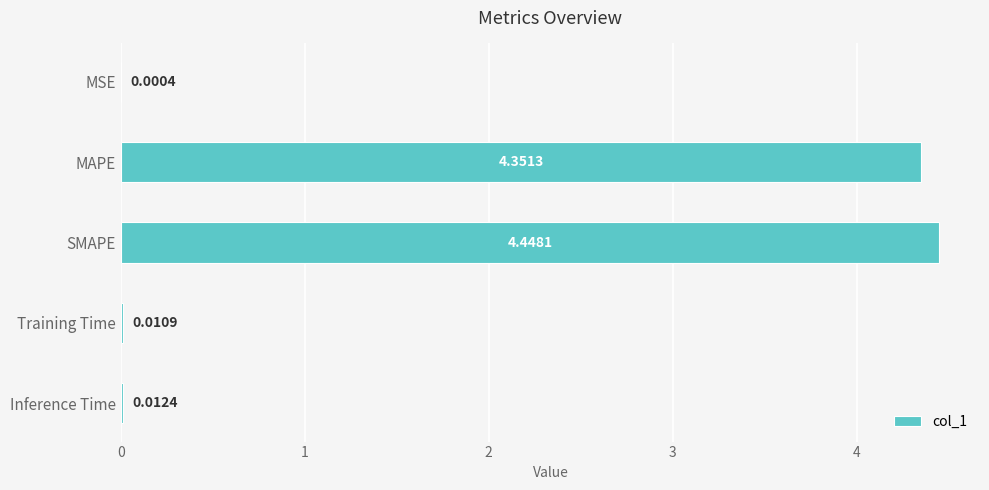

Which label corresponds to the largest value in the chart?

SMAPE